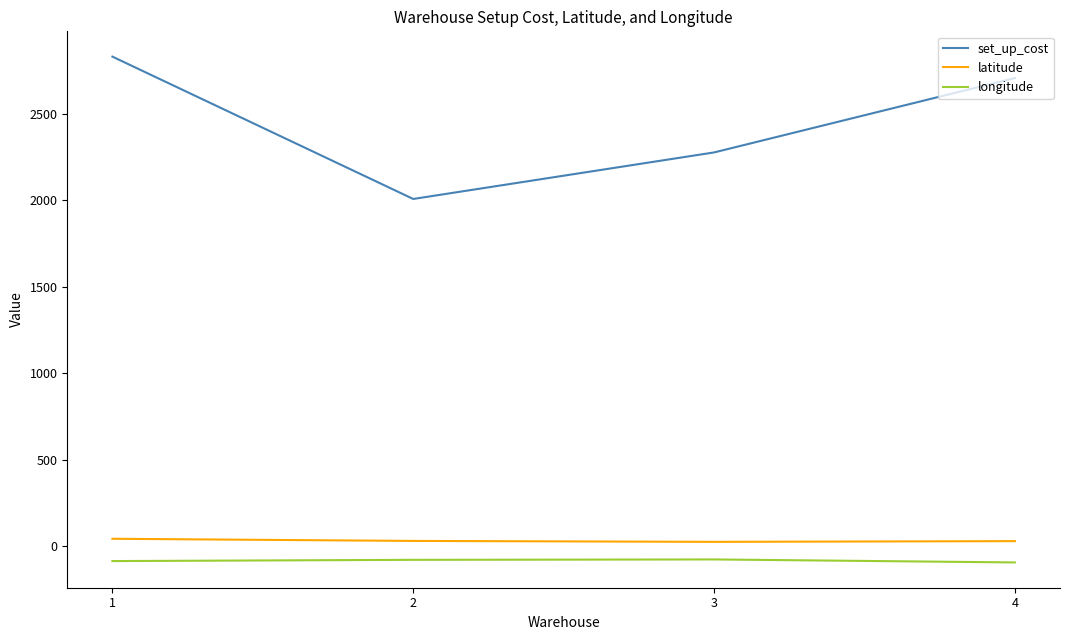

The value of set_up_cost at 1 is 4207.5. True or false?

False